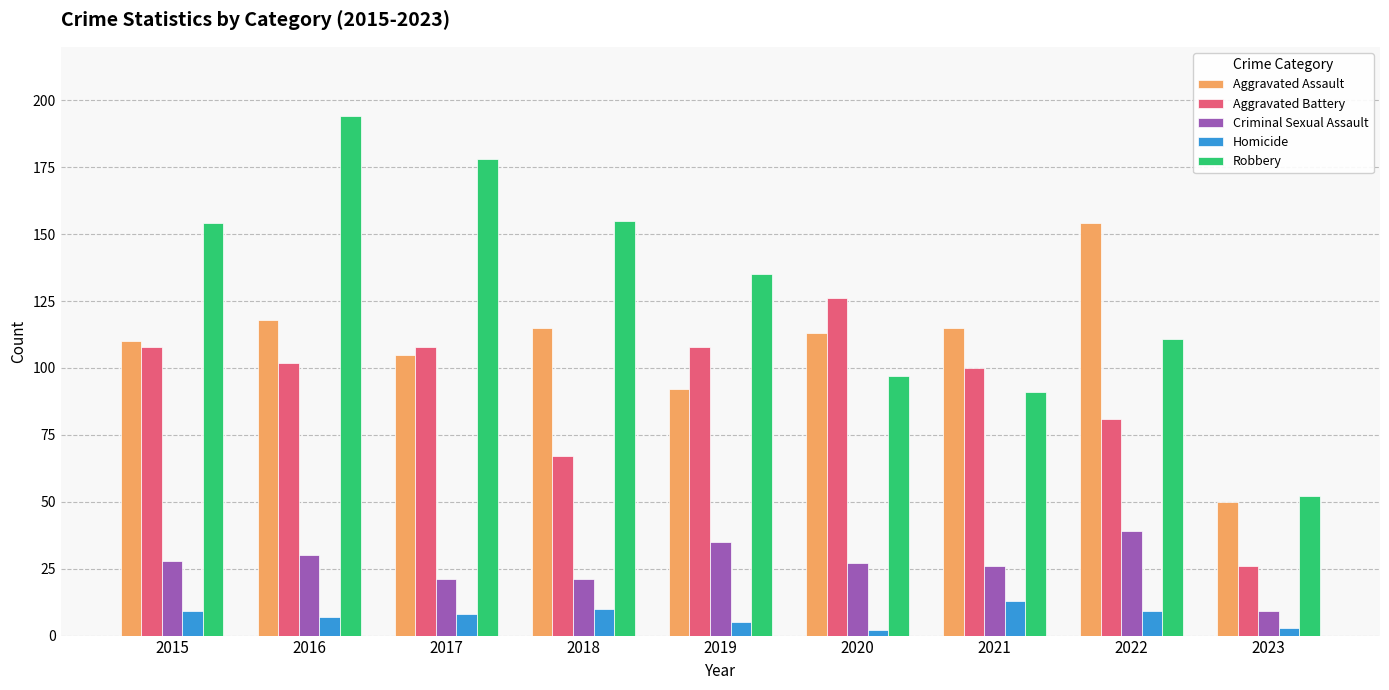

Which series changed the most between 2019 and 2022?

Aggravated Assault